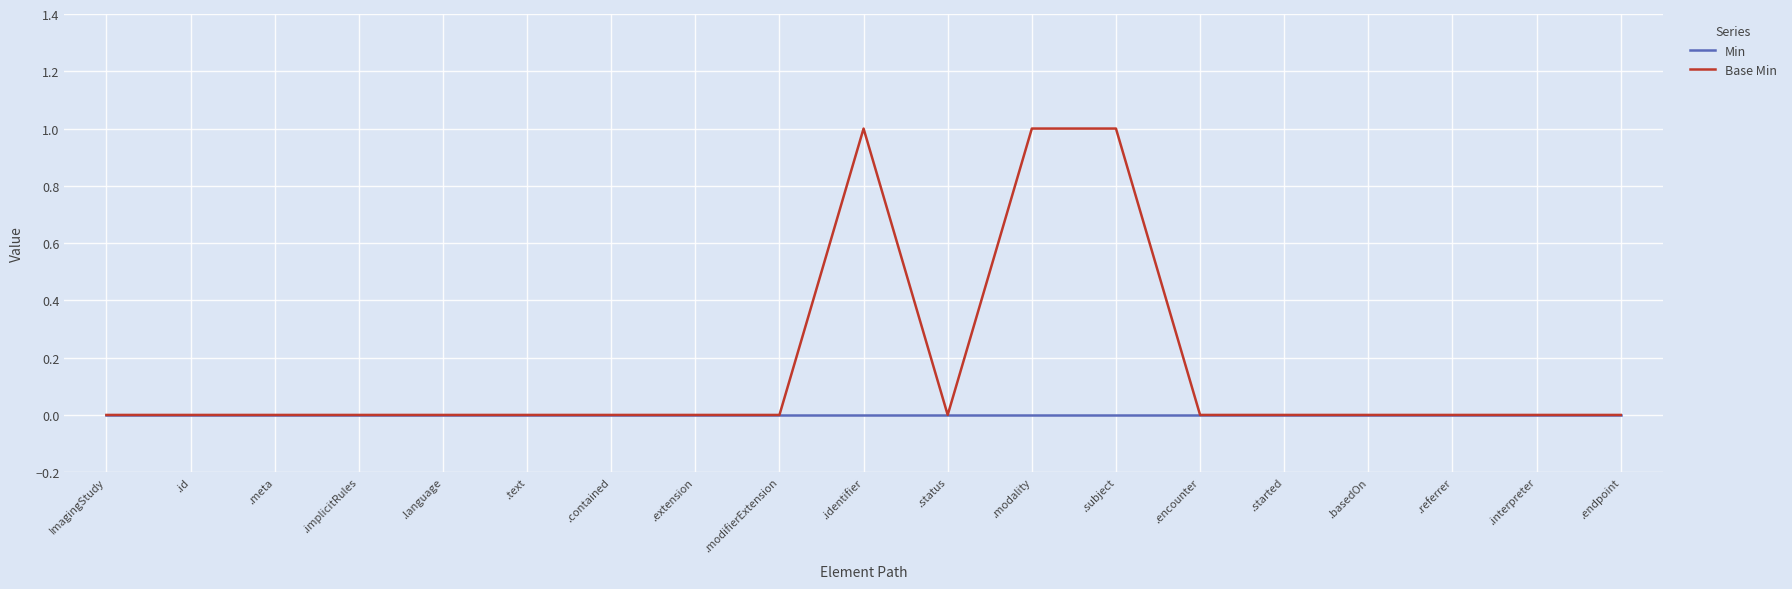

Which series has the largest total across all categories?

Base Min